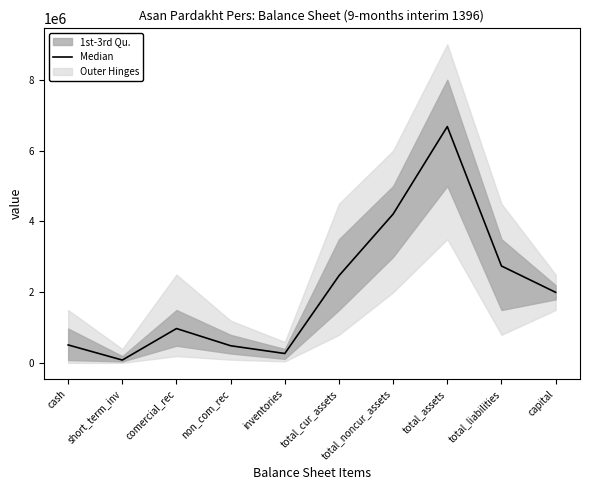

What is the value of the 3rd point from the left?

977571